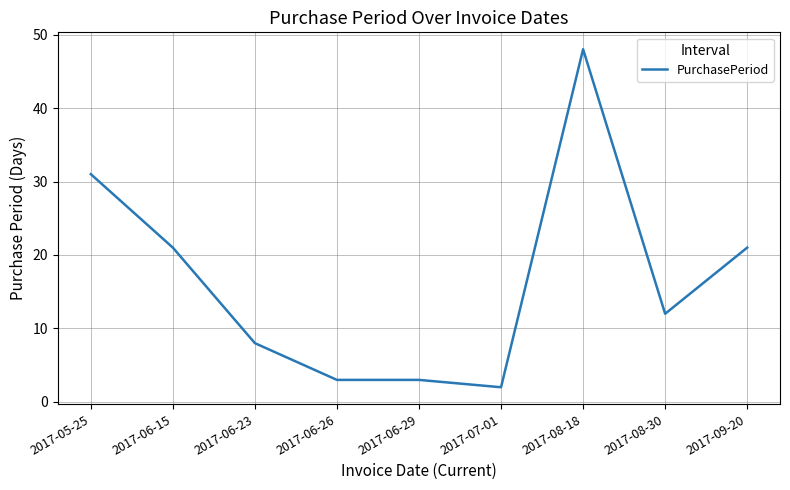

Is it true that the value at 2017-06-29 is 3?

True